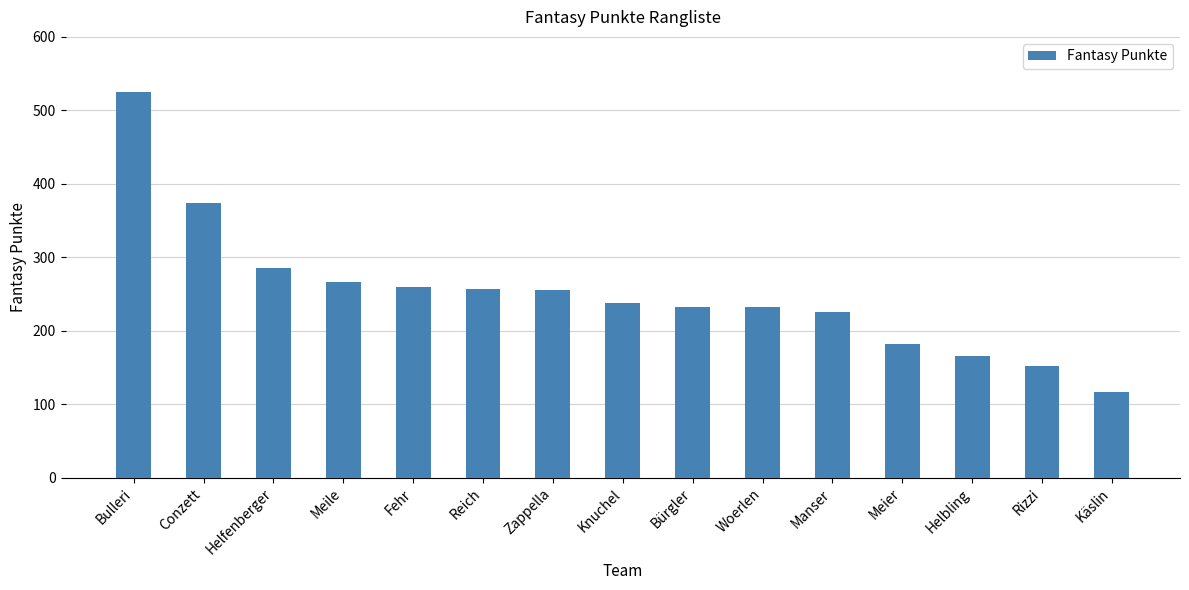

Read the value at Meile.

267